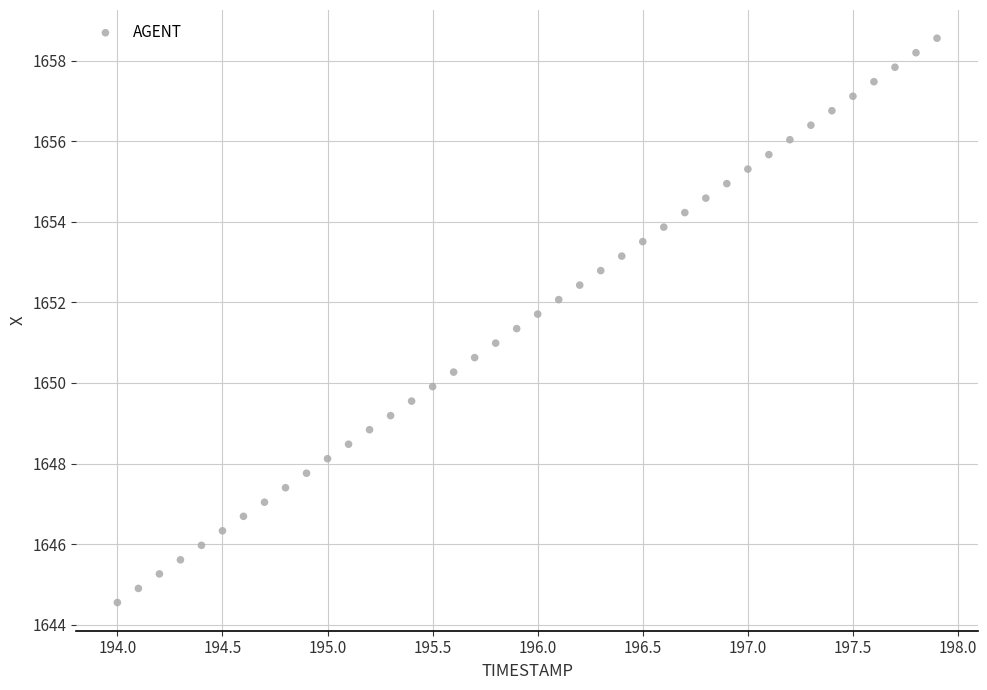

What is the range of Y values (max minus min)?

14.0